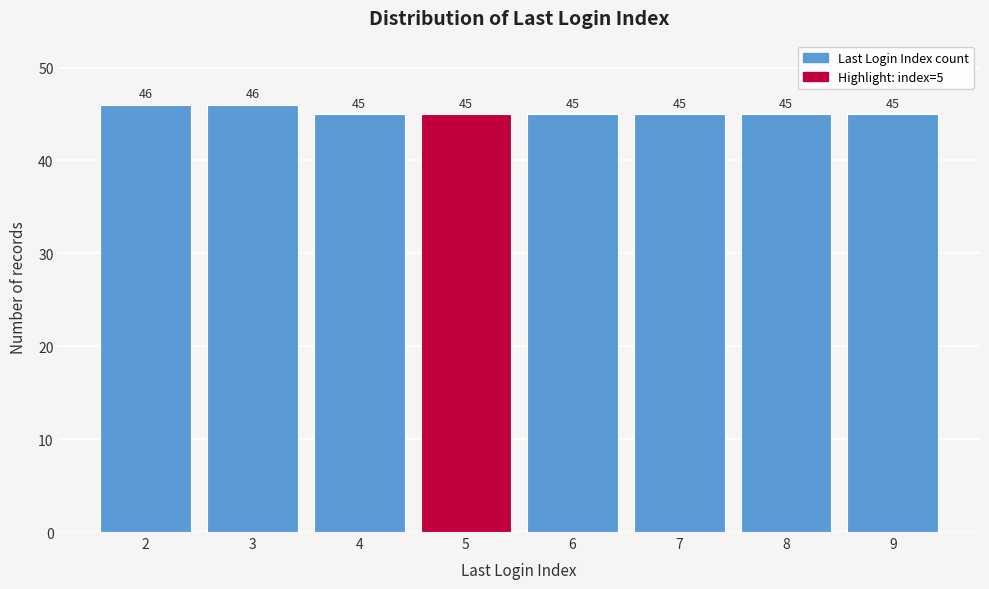

Reading left to right, what are all the values shown in this chart?

46	46	45	45	45	45	45	45